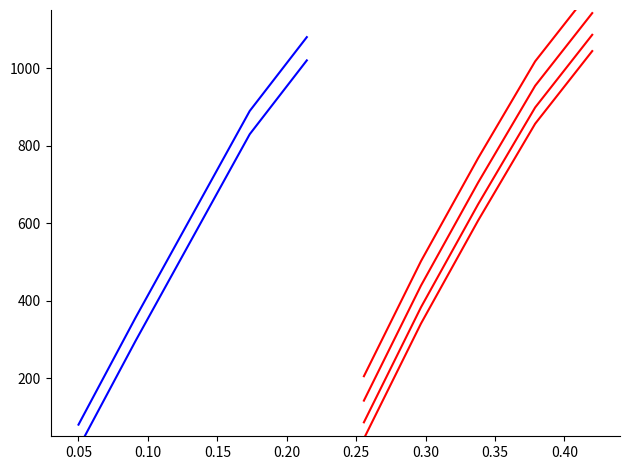

True or false: Blue group 1 and Red group 4 cross at least once.

False